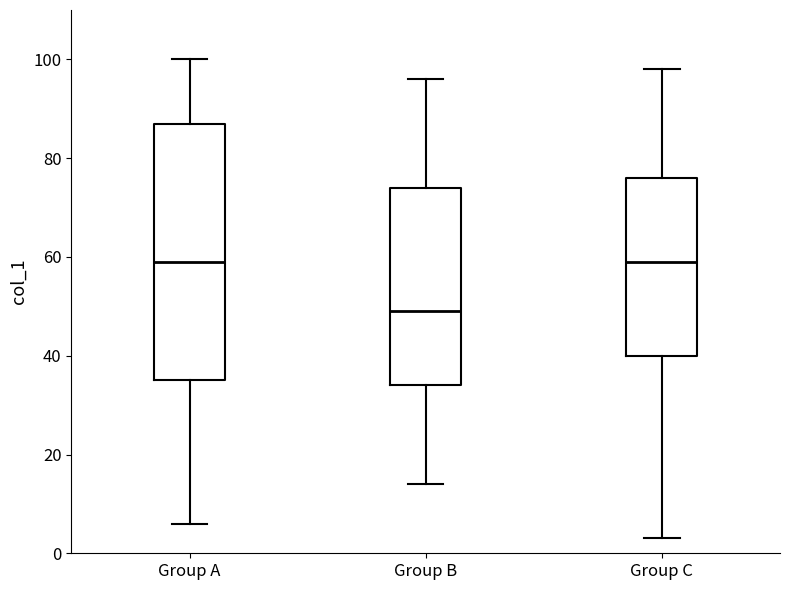

Reading left to right, read every box against the y-axis: the position of its median line, the range the box covers, and the ends of its whiskers. The values are not printed on the chart, so give them approximately, as read against the axis.

Group A: median 60, box 36 to 88, whiskers 6 to 100
Group B: median 50, box 34 to 74, whiskers 14 to 96
Group C: median 60, box 40 to 76, whiskers 4 to 98